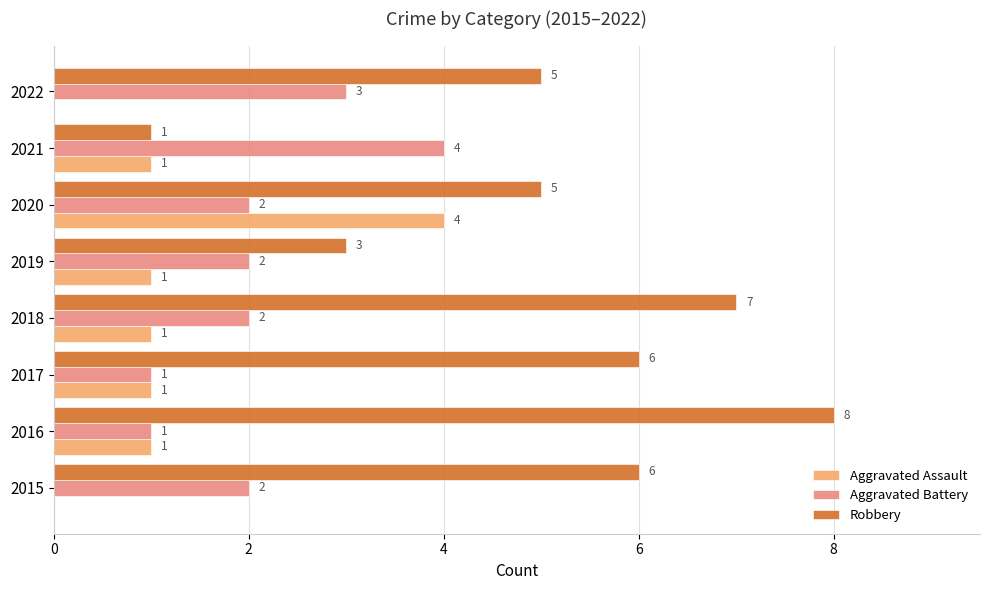

At which category does the chart reach its peak across all series?

2016